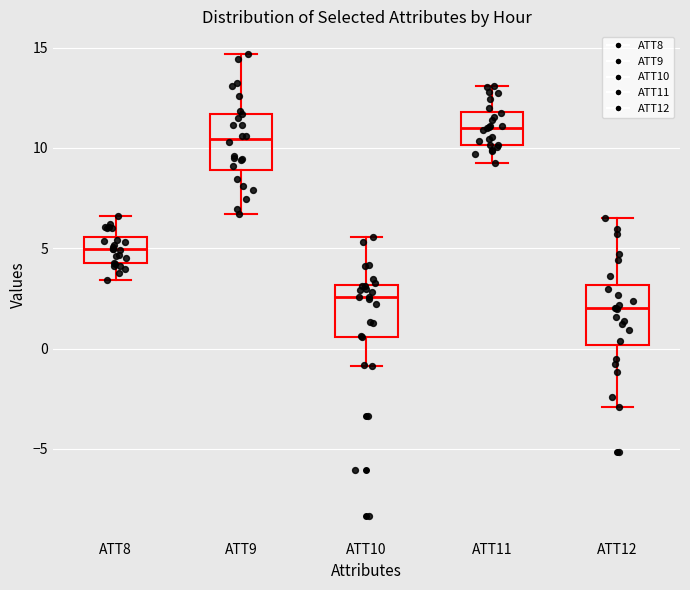

Where does the lower whisker of the box for ATT8 end on the y-axis? The values are not printed on the chart, so give them approximately, as read against the axis.

3.5